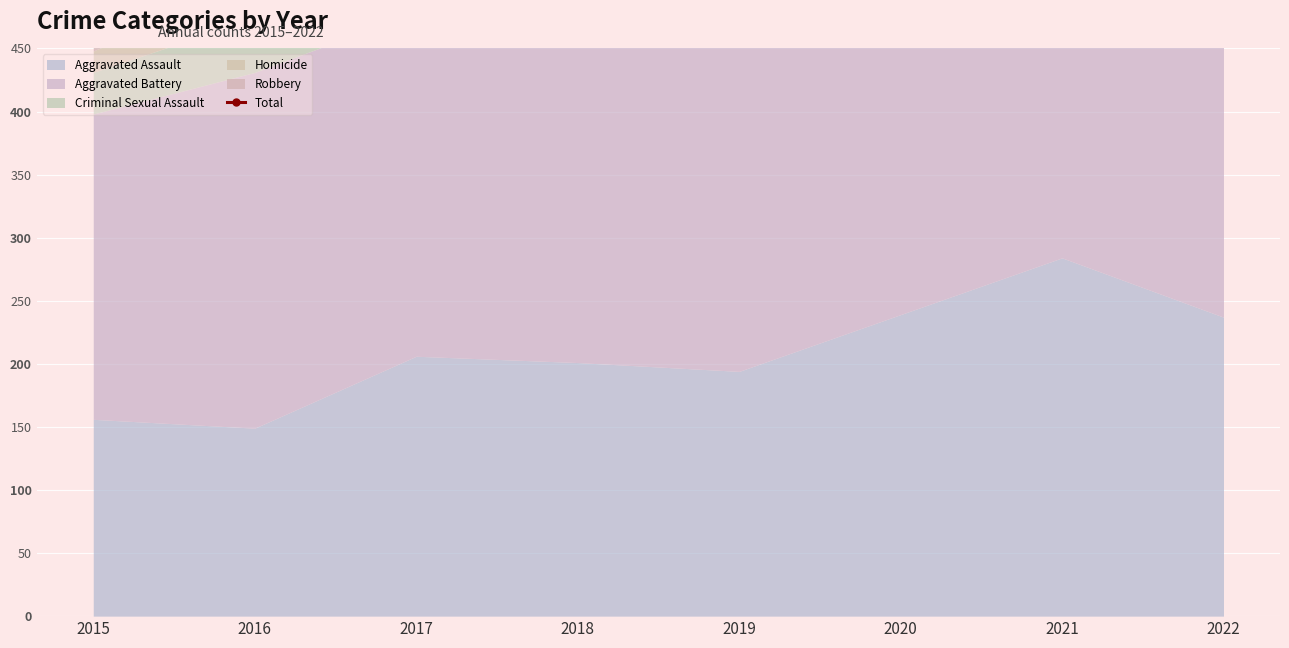

Which has a higher value, 2021 or 2015?

2021